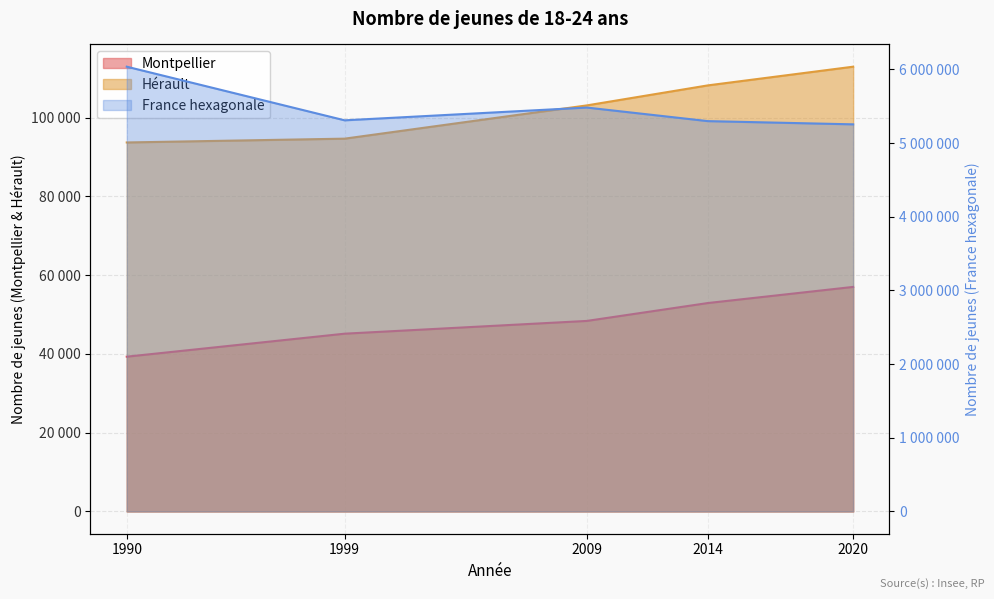

Where does the Hérault series first go above 103075?

2014